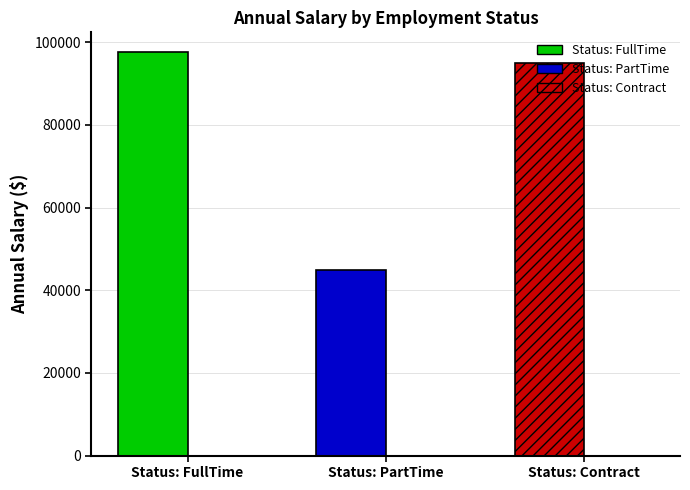

Does the chart contain stacked bars?

No